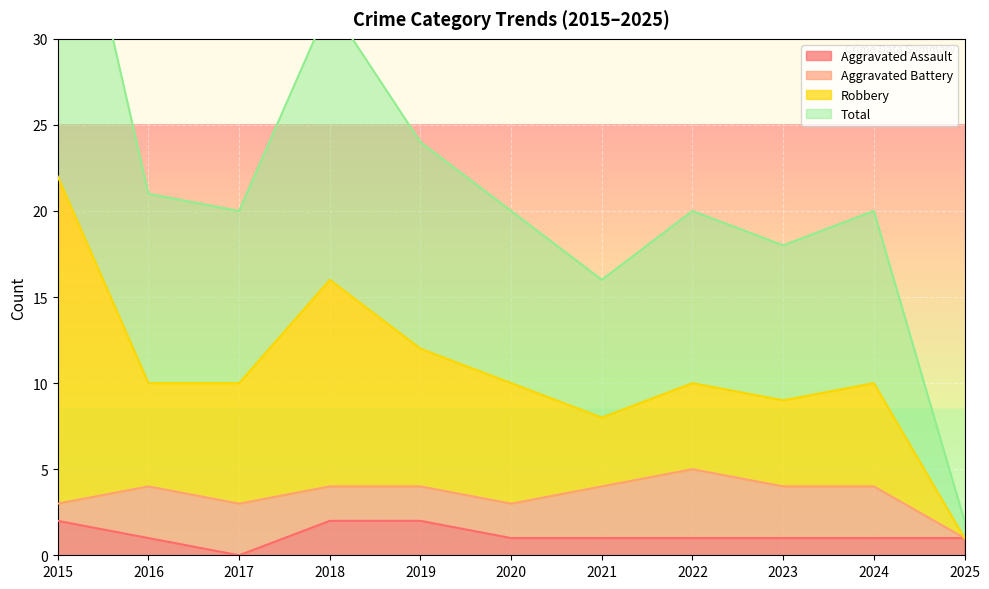

The Aggravated Assault series shows 2 at 2019. True or false?

True